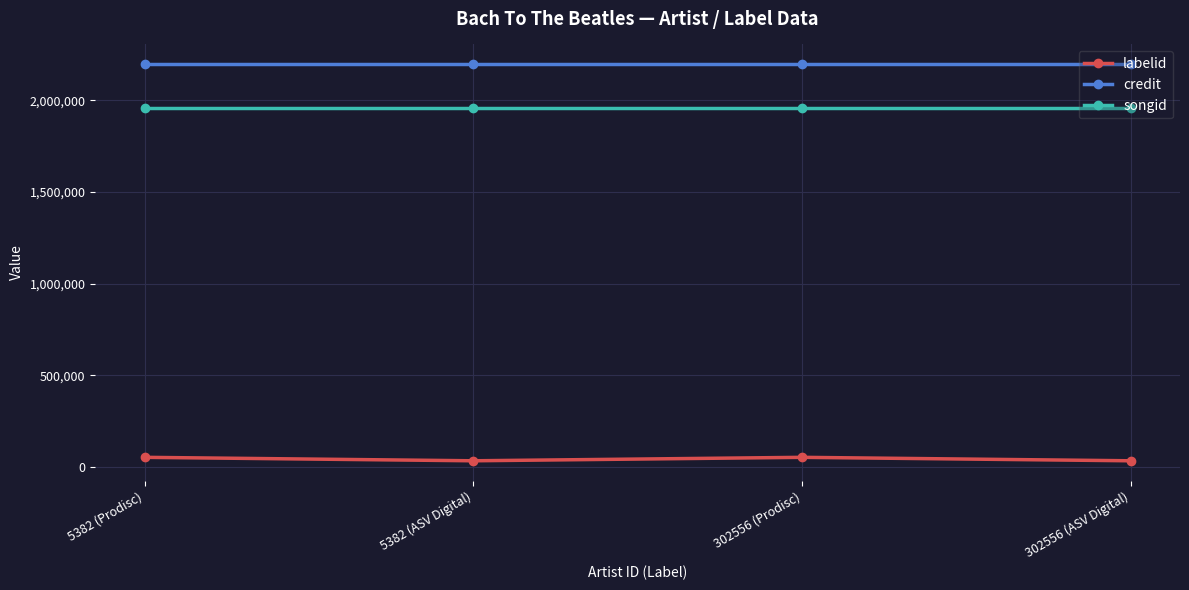

Is it true that labelid equals 33526 at 302556 (ASV Digital)?

True